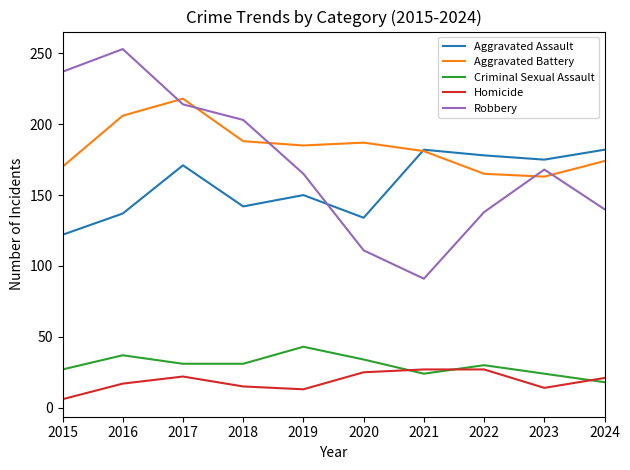

At how many categories does at least one series exceed 173?

10